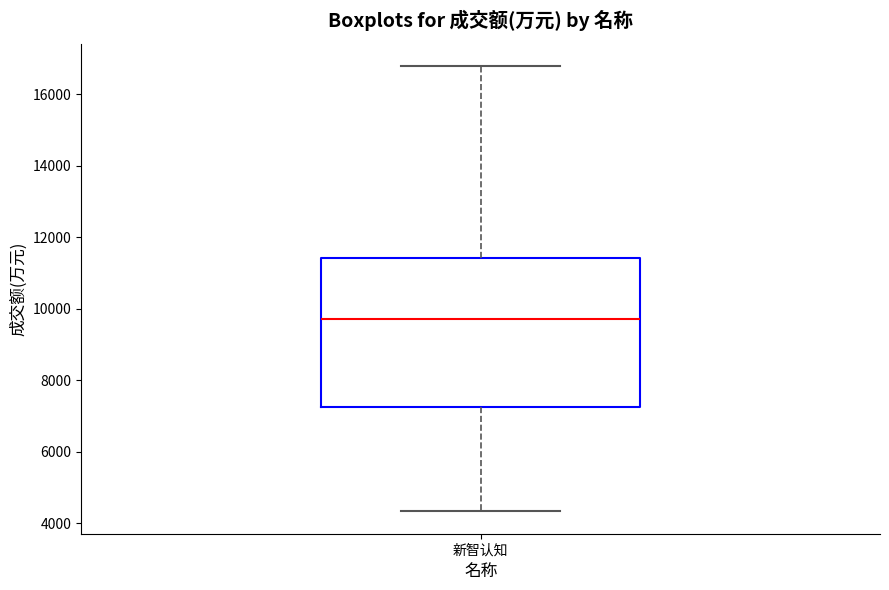

Read this box plot against the y-axis: the position of the median line, the range covered by the box, and the ends of both whiskers. The values are not printed on the chart, so give them approximately, as read against the axis.

median 9800, box 7200 to 11400, whiskers 4400 to 16800